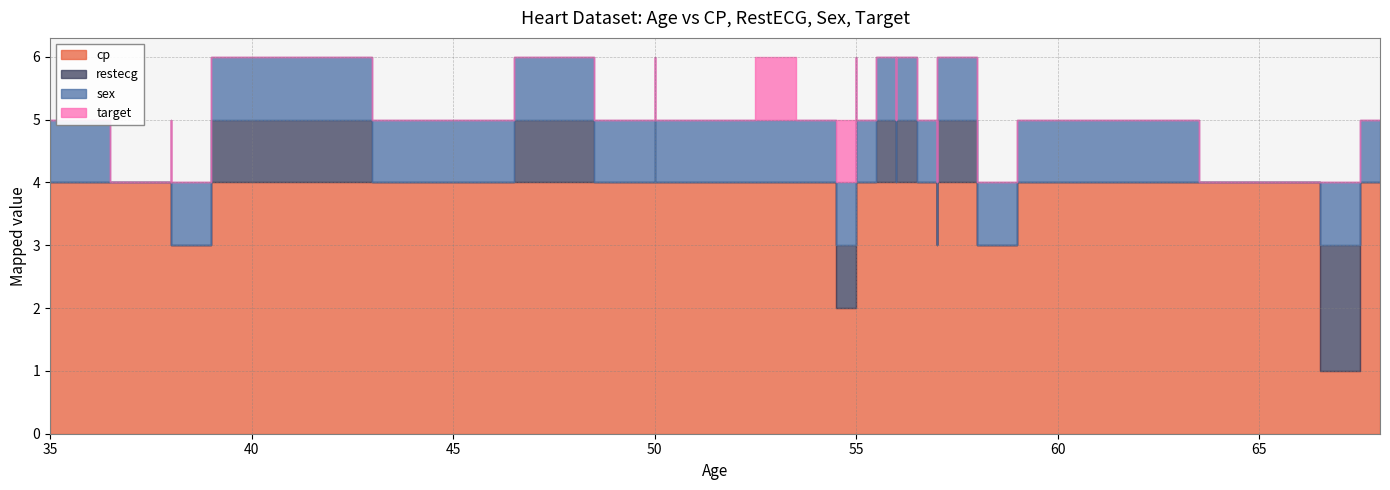

What is the highest value of the cp series?

4